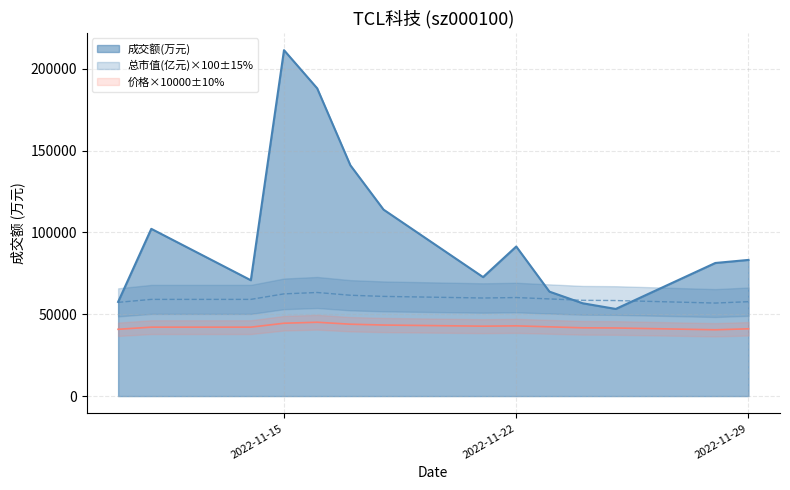

True or false: 成交额(万元) and 价格 cross at least once.

False